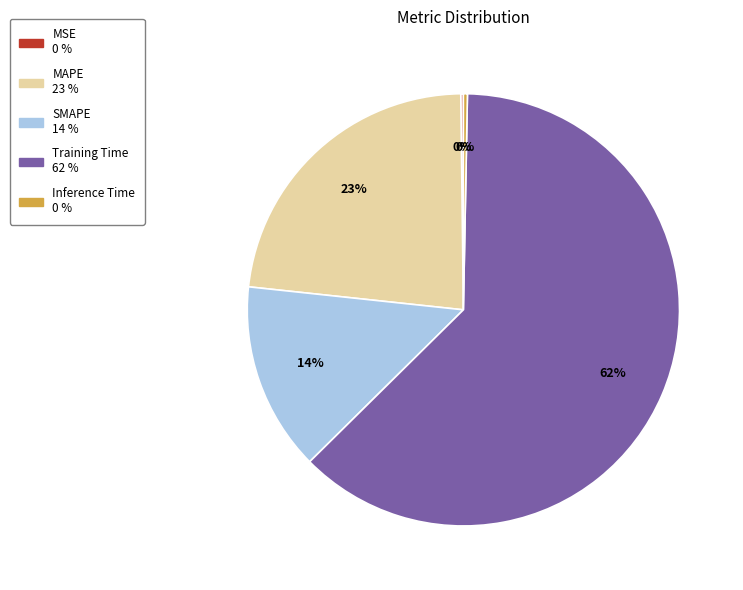

Which has a higher value, MAPE or Inference Time?

MAPE